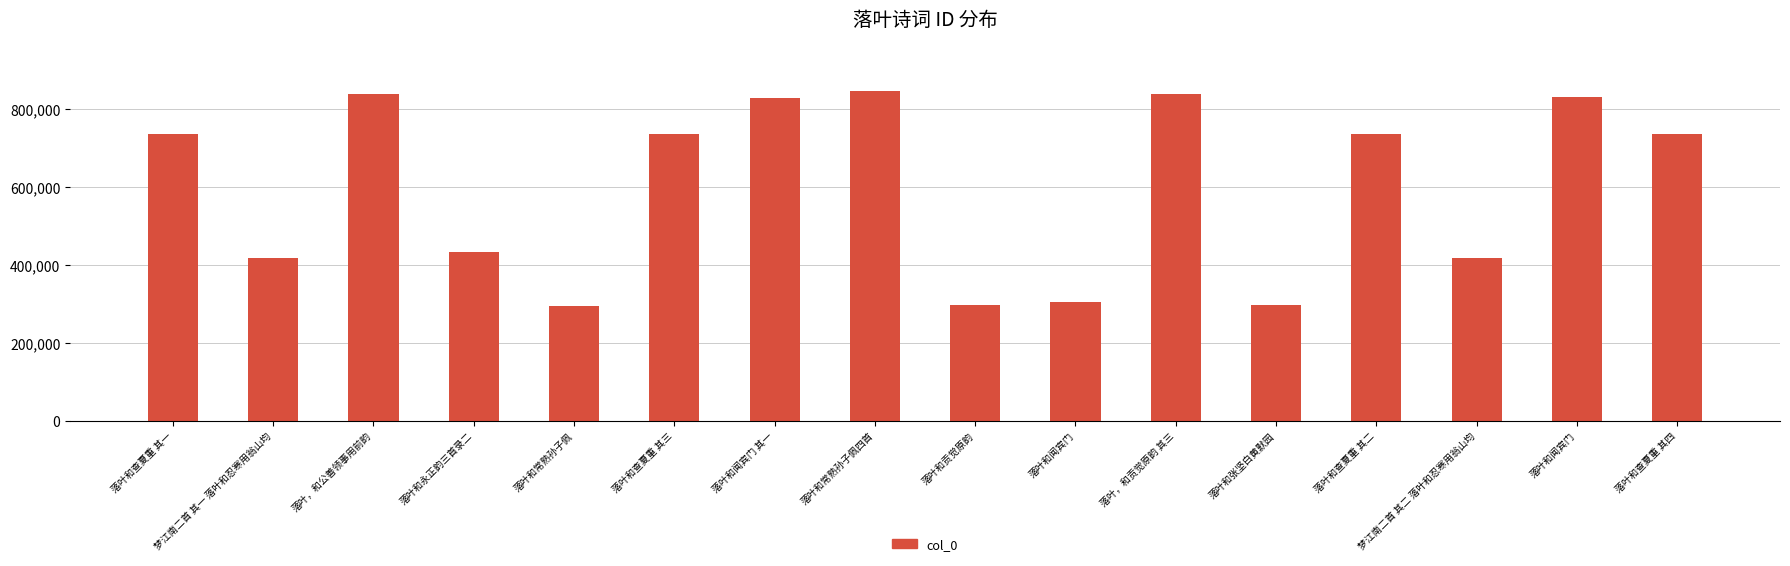

What is the minimum value shown in the chart?

295236